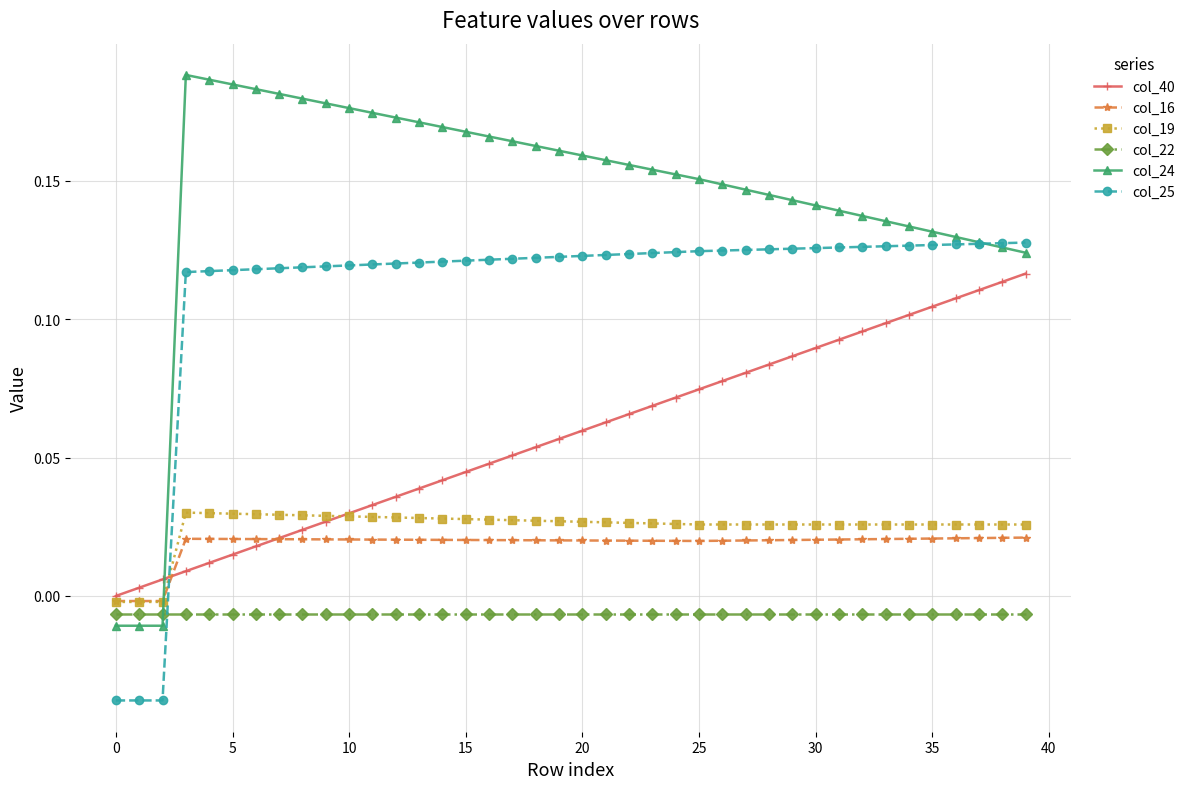

Which series has the widest spread of values?

col_24